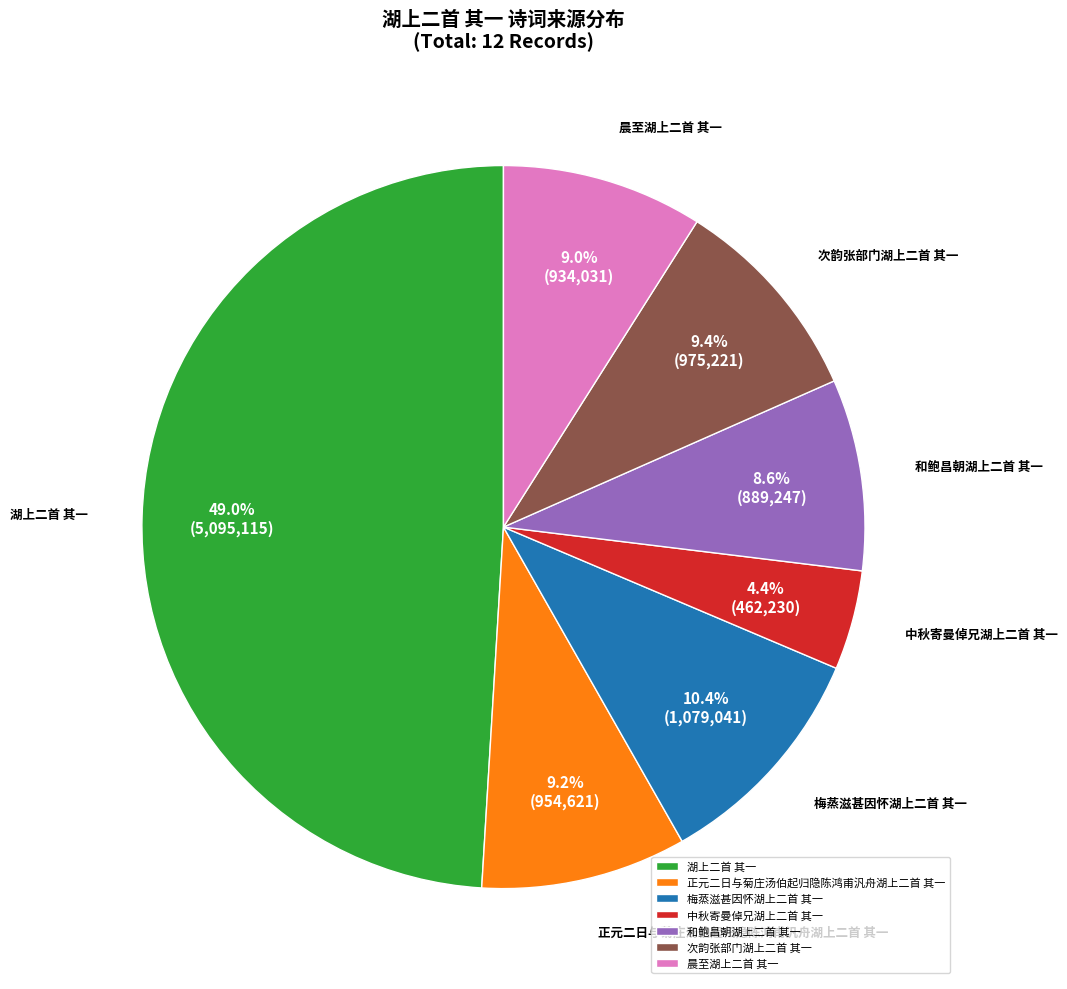

Which category has the biggest portion of the pie?

湖上二首 其一